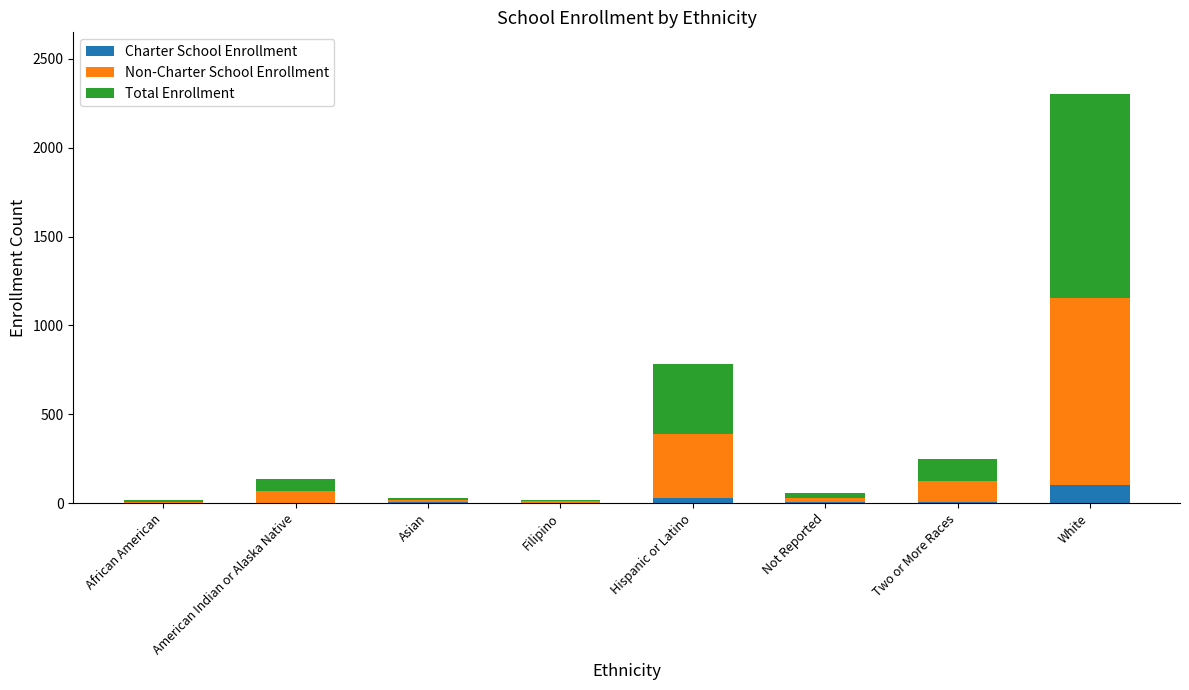

Which category has the highest value in the Charter School Enrollment series?

White